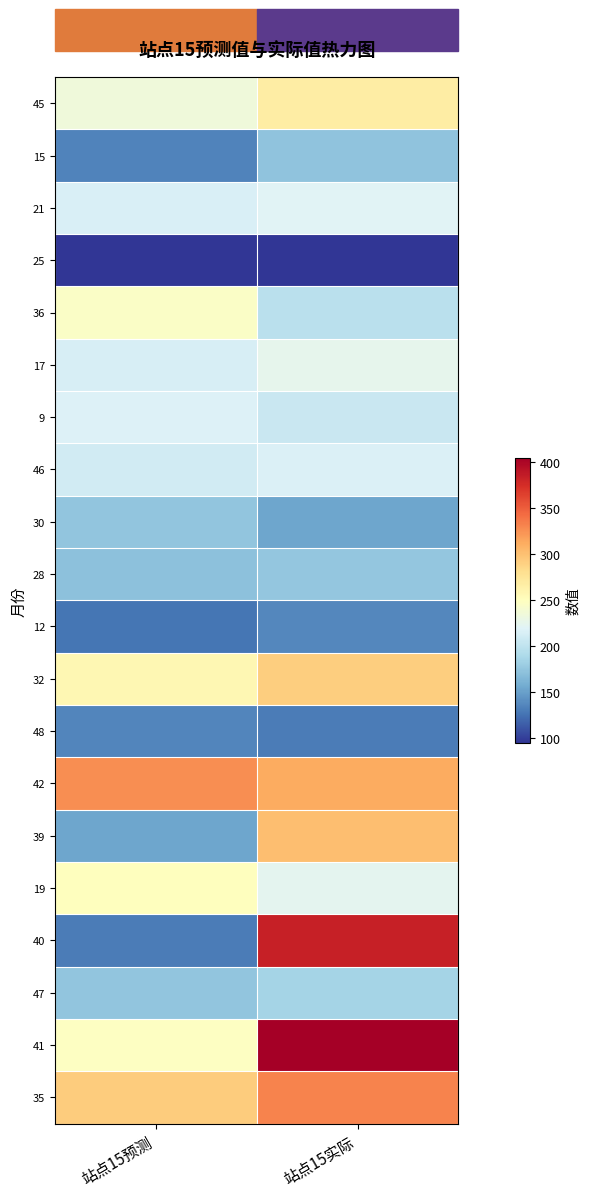

Reading right to left, transcribe all the data shown in this chart.

45: 站点15实际=267.0	站点15预测=235.0
15: 站点15实际=173.0	站点15预测=133.5
21: 站点15实际=220.0	站点15预测=214.9
25: 站点15实际=95.0	站点15预测=94.5
36: 站点15实际=197.0	站点15预测=245.0
17: 站点15实际=225.0	站点15预测=214.0
9: 站点15实际=205.0	站点15预测=217.5
46: 站点15实际=216.0	站点15预测=210.5
30: 站点15实际=153.0	站点15预测=173.4
28: 站点15实际=175.0	站点15预测=171.8
12: 站点15实际=136.0	站点15预测=126.5
32: 站点15实际=292.0	站点15预测=257.4
48: 站点15实际=130.0	站点15预测=135.5
42: 站点15实际=312.0	站点15预测=326.4
39: 站点15实际=301.0	站点15预测=153.4
19: 站点15实际=224.0	站点15预测=250.4
40: 站点15实际=384.0	站点15预测=130.2
47: 站点15实际=185.0	站点15预测=174.0
41: 站点15实际=405.0	站点15预测=248.4
35: 站点15实际=332.0	站点15预测=292.7